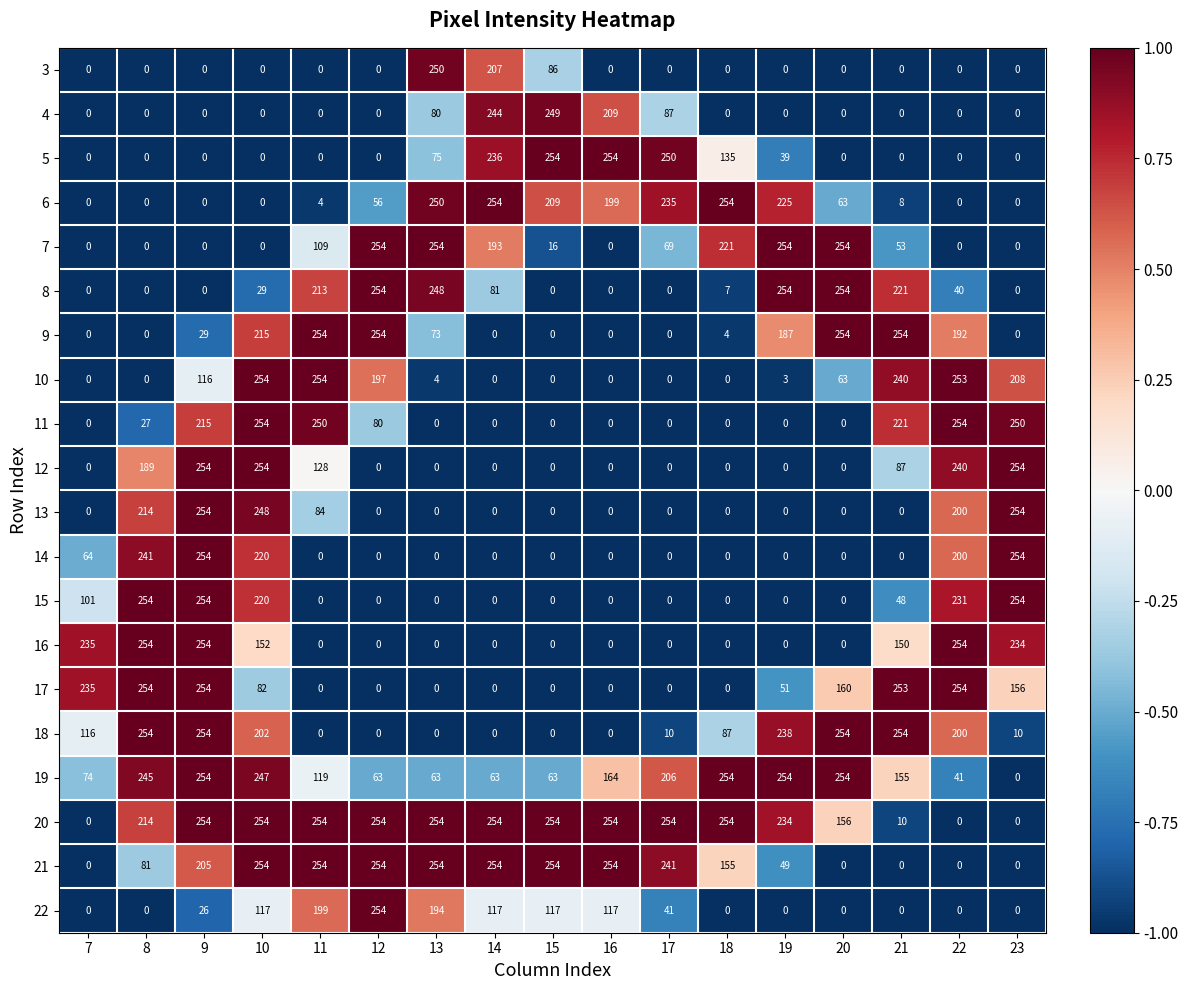

True or false: 20 has a value of 234 at 19.

True